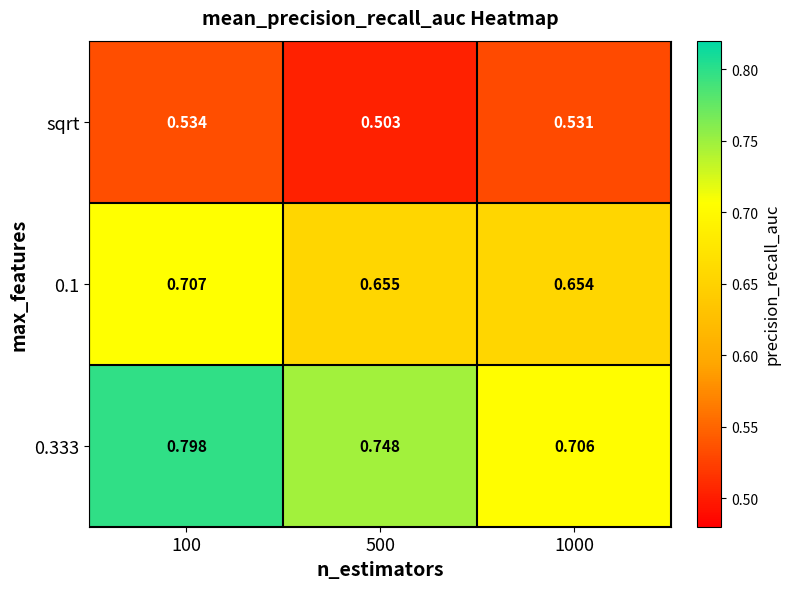

Is the value of 0.333 at 100 greater than the value of 0.1 at 1000?

Yes